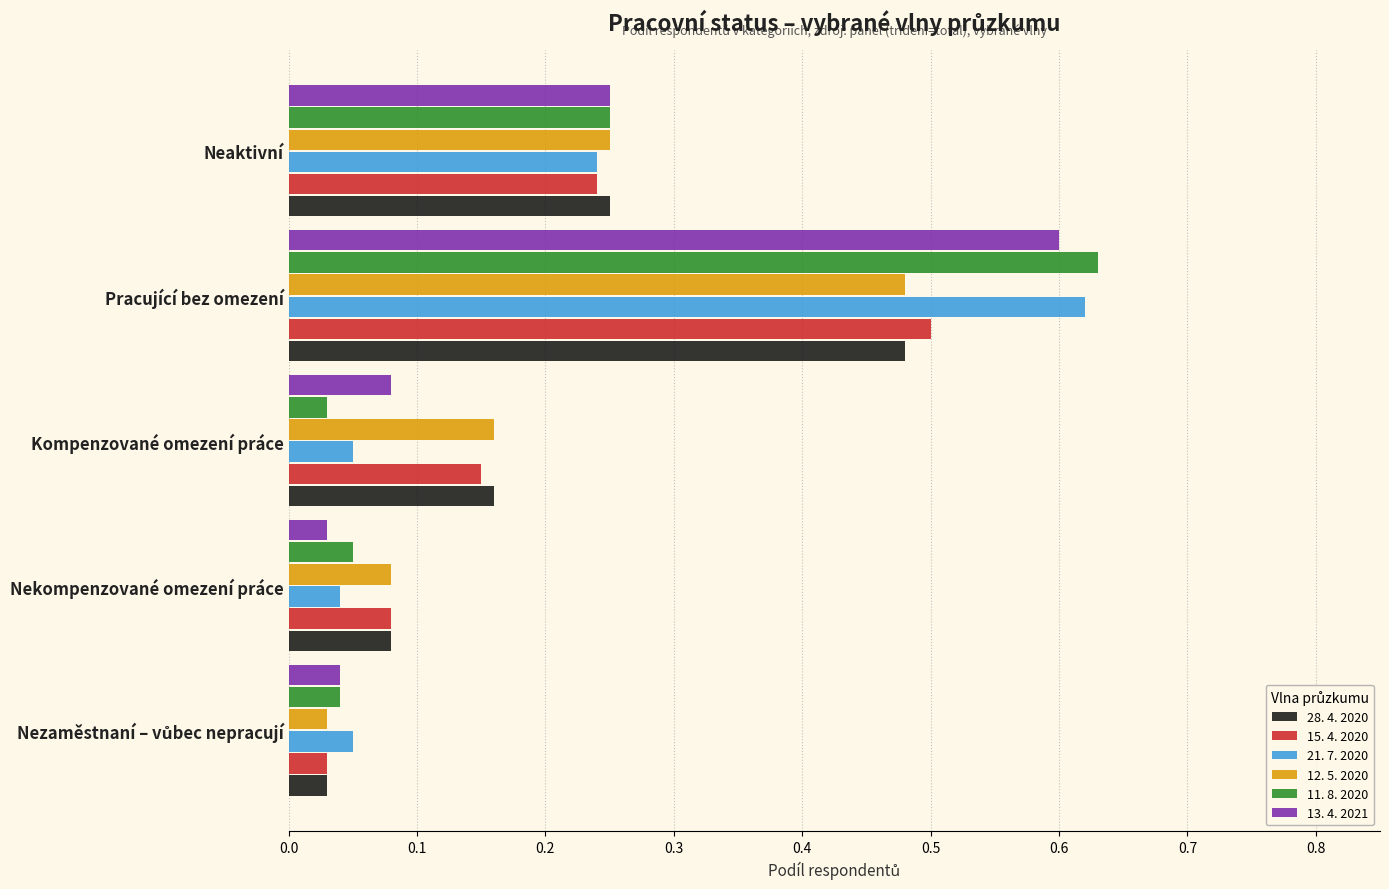

At which category is the sum across all series the highest?

Pracující bez omezení